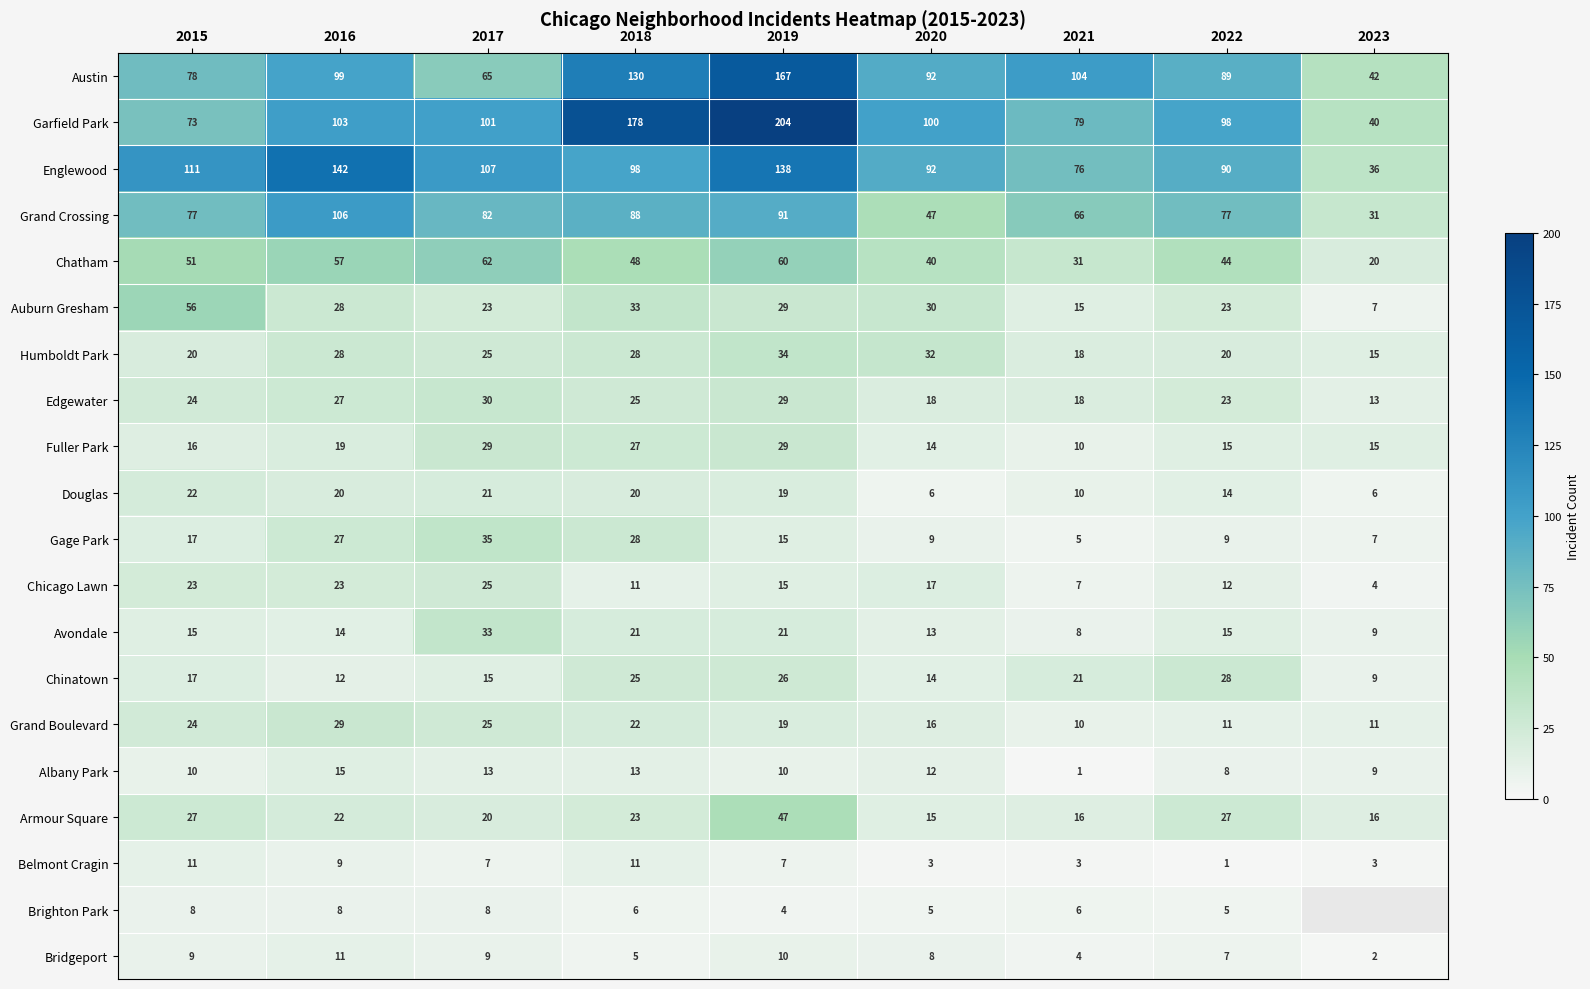

The Austin series shows 104.0 at 2021. True or false?

True